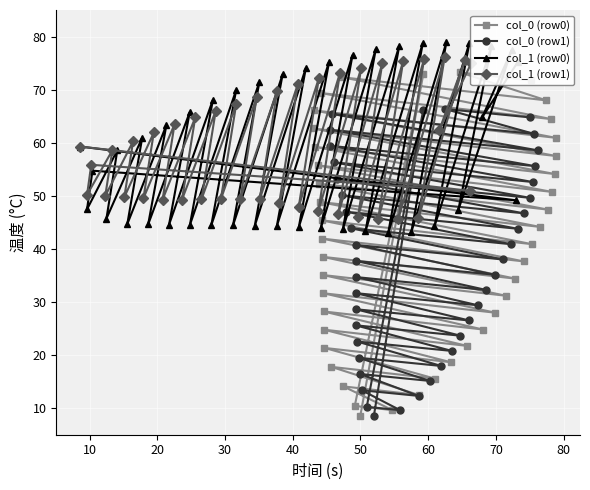

What is the highest value of the col_0 (row0) series?

73.2